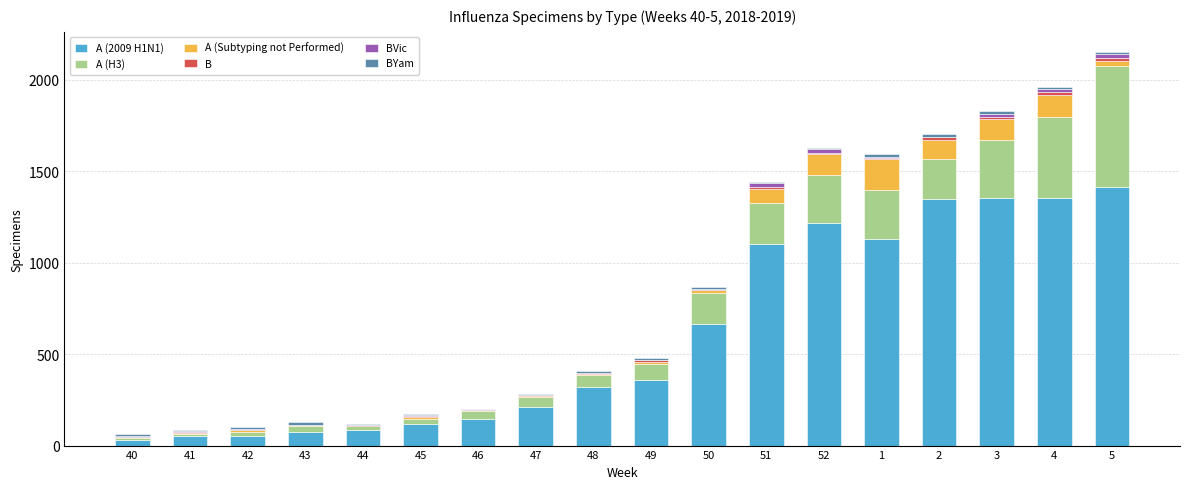

The A (2009 H1N1) series shows 466 at 48. True or false?

False